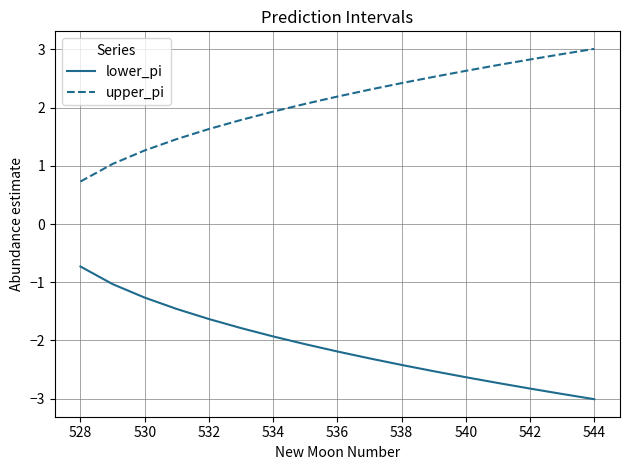

True or false: lower_pi has more than 2 points higher than both neighbors.

False